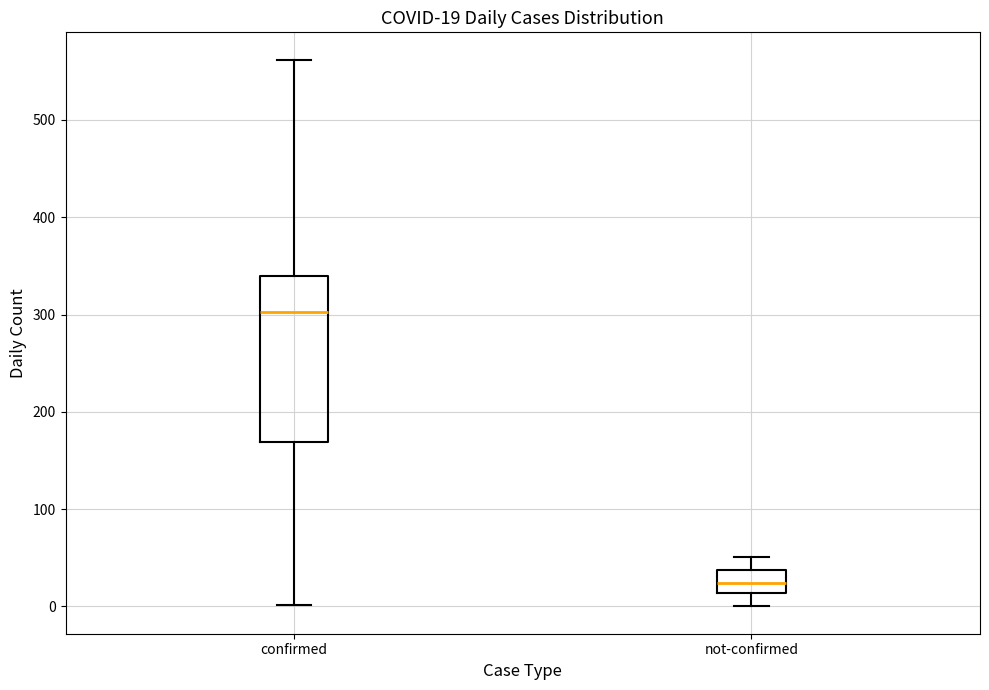

Which box has the highest median line?

confirmed